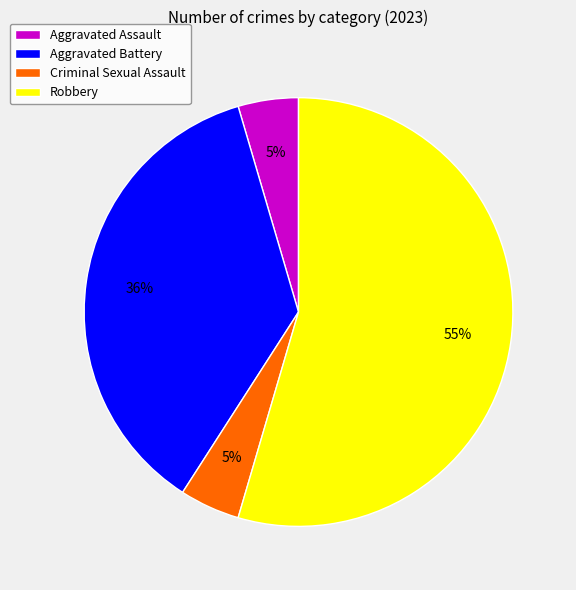

Which category has the biggest portion of the pie?

Robbery